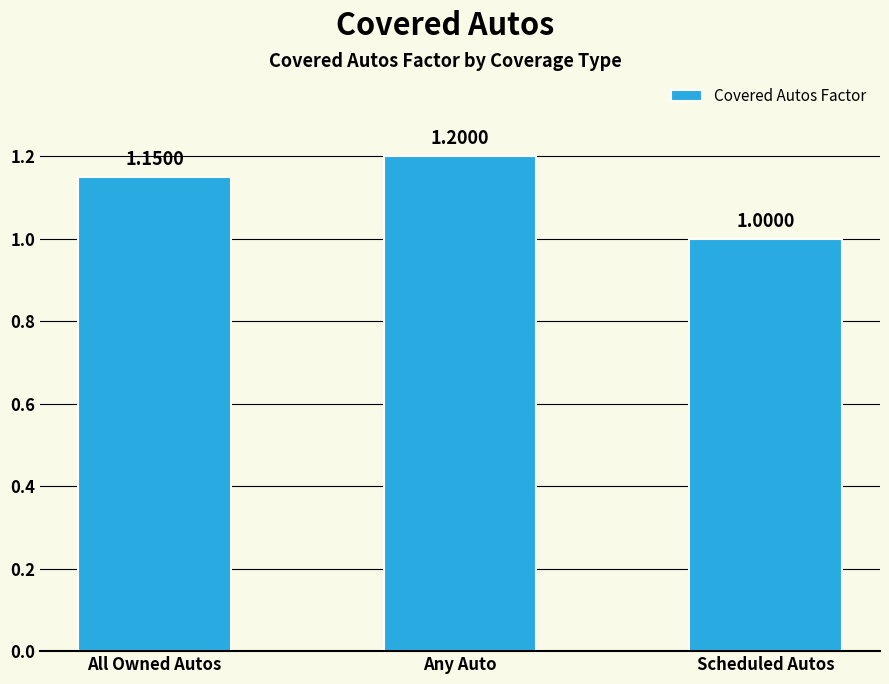

What position from the left is Scheduled Autos?

3